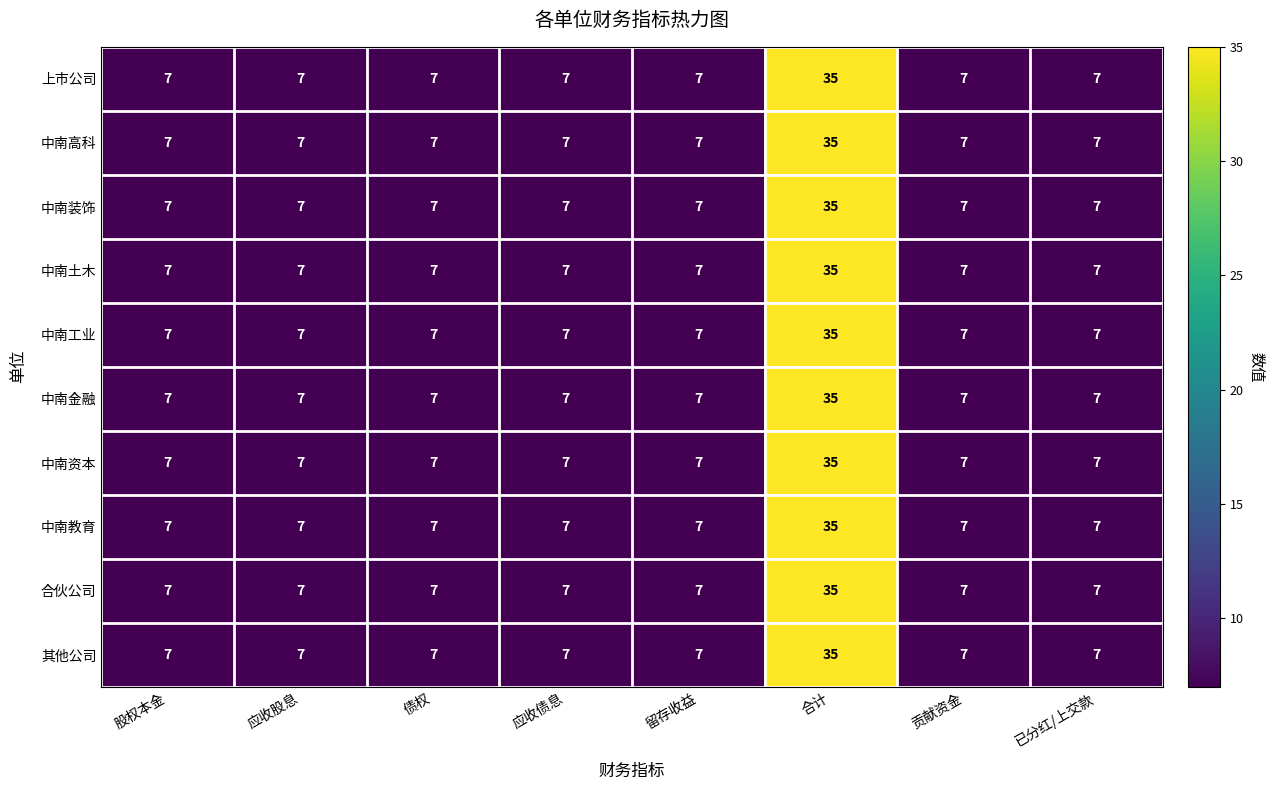

What is the difference between the maximum and minimum values in the 中南金融 series?

28